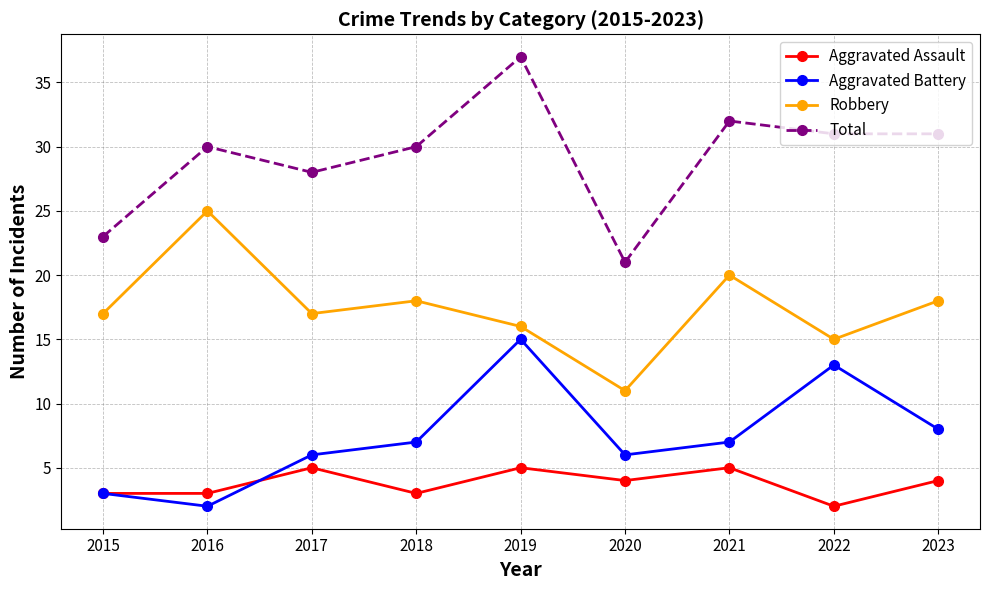

Reading left to right, extract all data points from this chart.

Aggravated Assault: 3	3	5	3	5	4	5	2	4
Aggravated Battery: 3	2	6	7	15	6	7	13	8
Robbery: 17	25	17	18	16	11	20	15	18
Total: 23	30	28	30	37	21	32	31	31